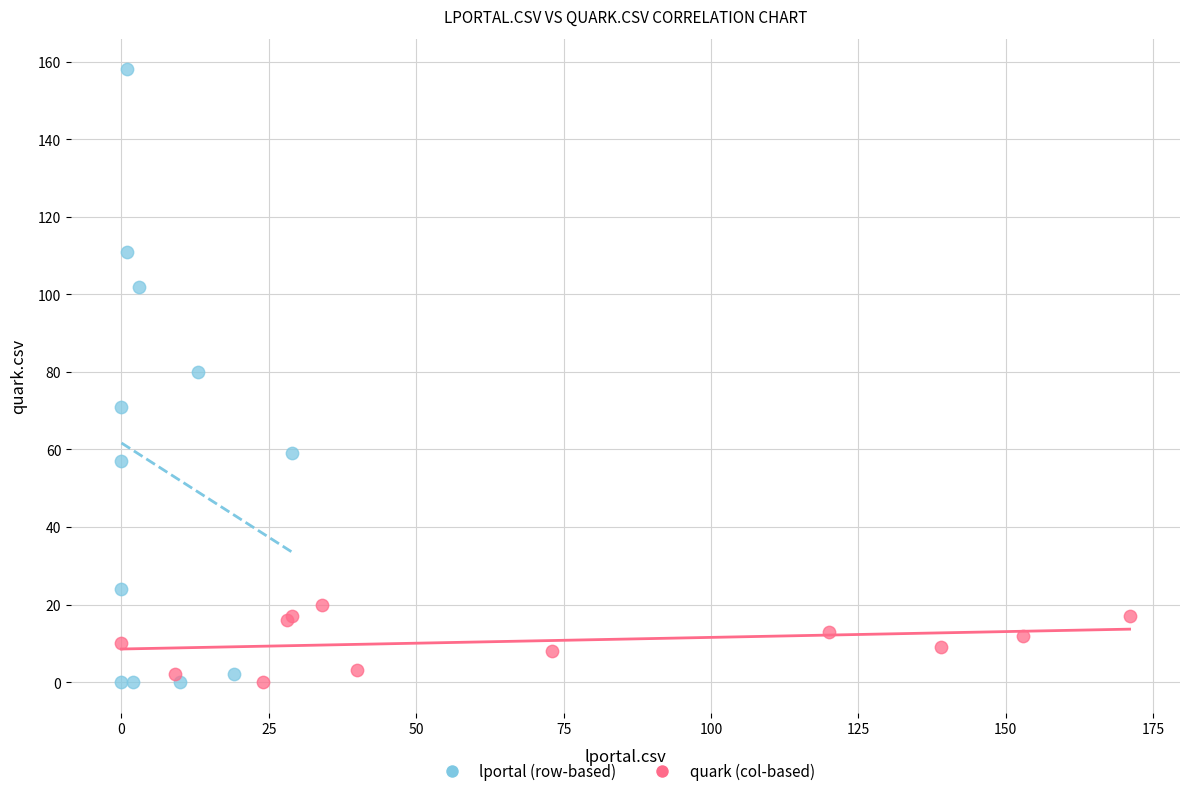

Which series has the widest spread of Y values?

lportal (row-based)